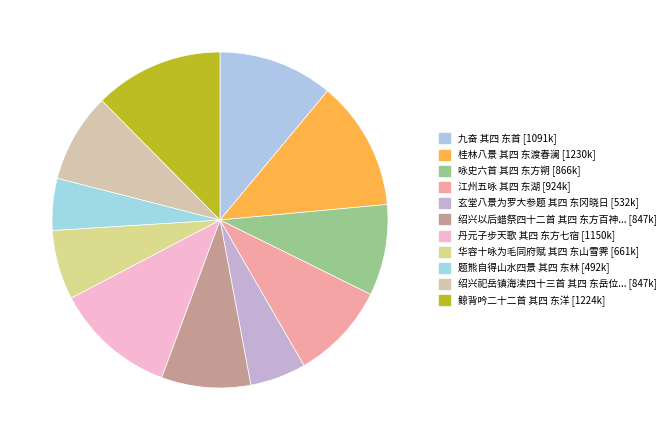

Which slice is the largest?

桂林八景 其四 东渡春澜